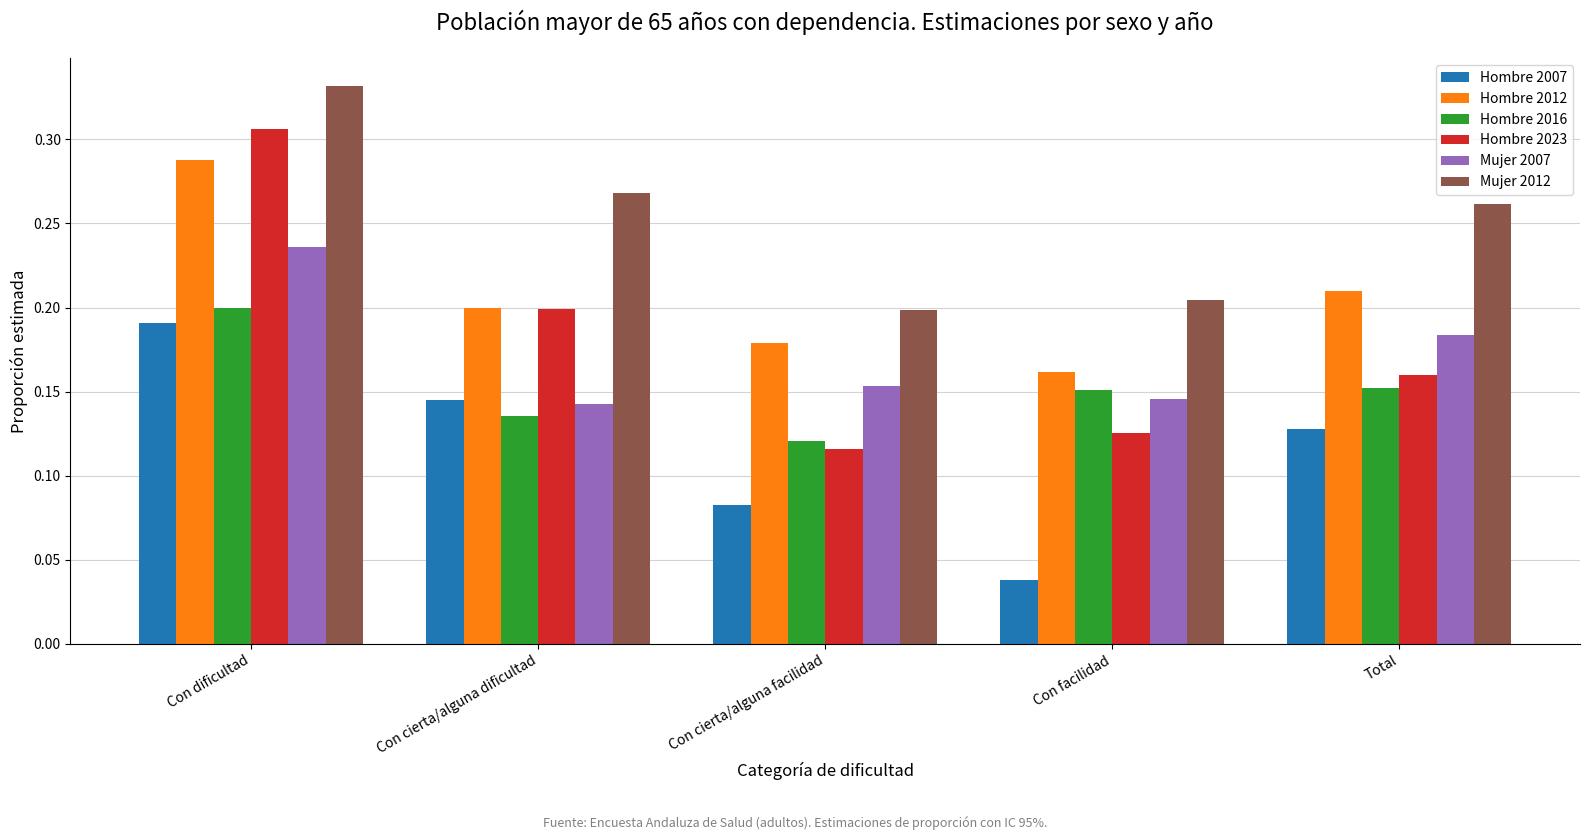

Is it true that Hombre 2023 equals 0.2 at Con cierta/alguna dificultad?

True